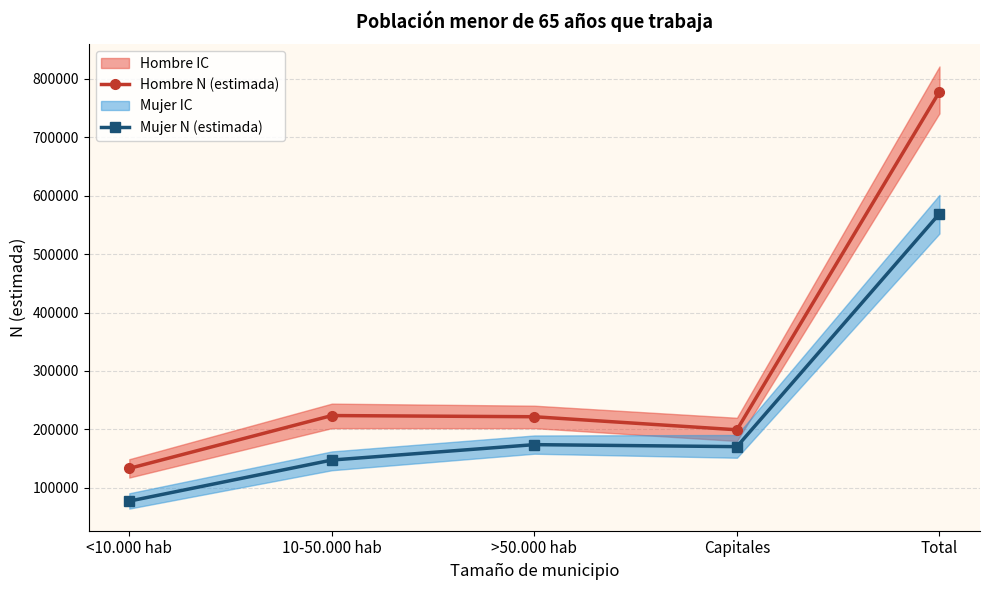

Read the Hombre N (estimada) value at >50.000 hab.

221657